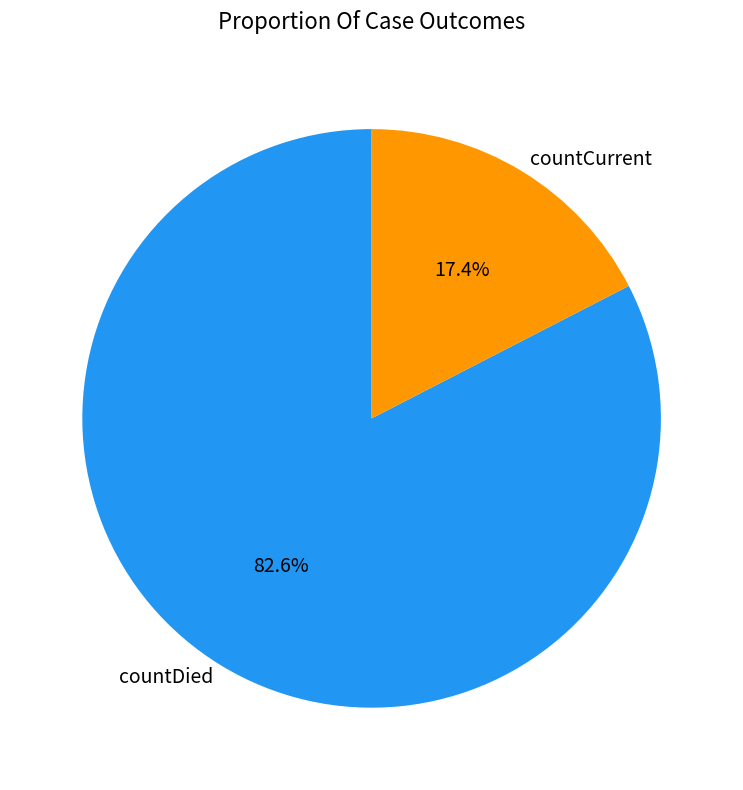

What is the smallest slice in the pie chart?

countCurrent